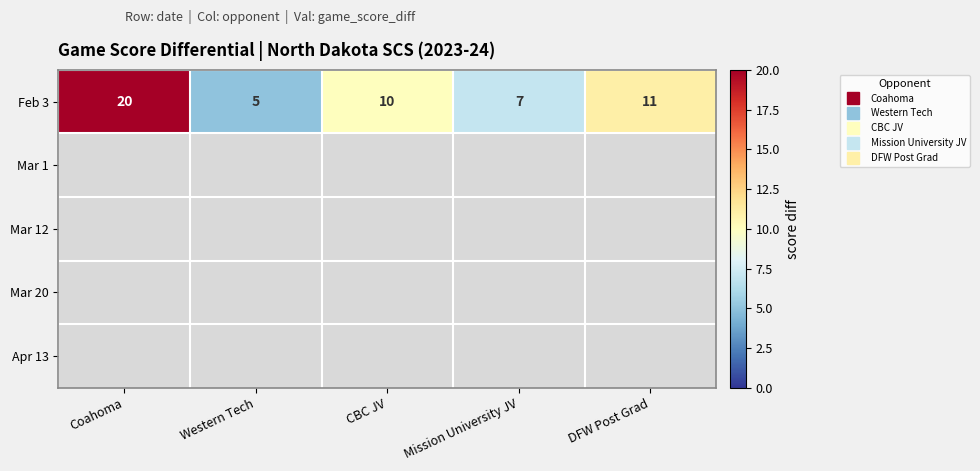

Where does the Feb 3 series first go above 10?

Coahoma